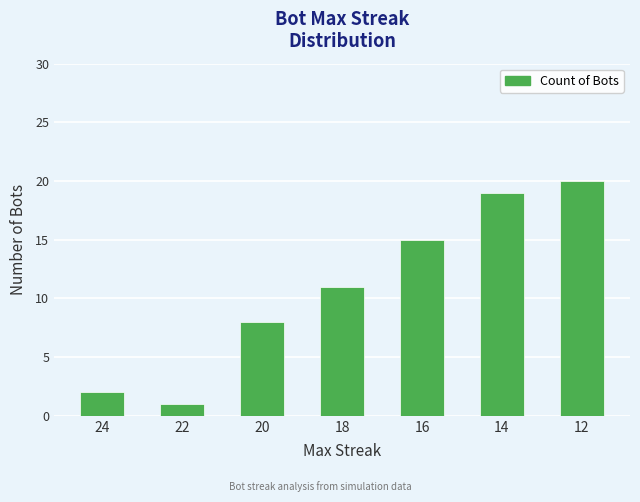

What is the value of the 5th bar from the left?

15